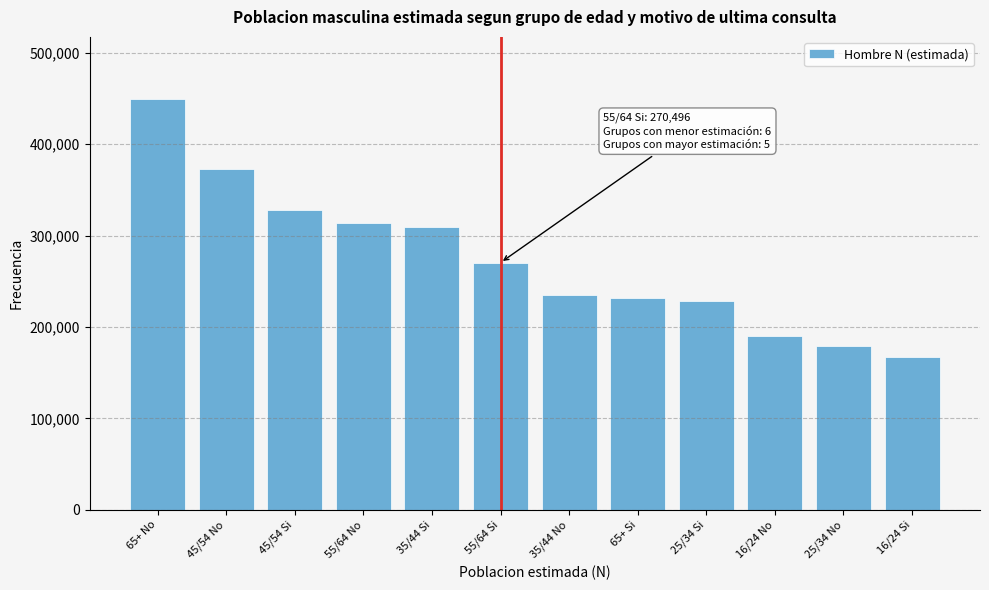

Reading right to left, transcribe all the data shown in this chart.

167511	179134	190247	228066	231270	235249	270496	309106	314274	328487	373126	449946